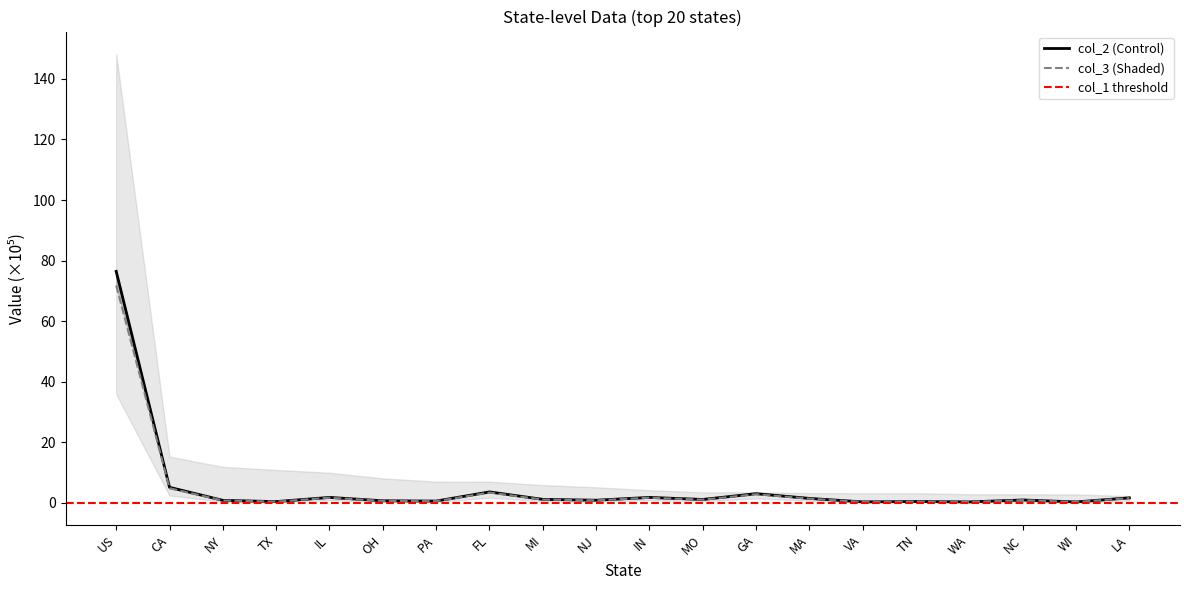

Which has a higher value, LA or WI?

LA